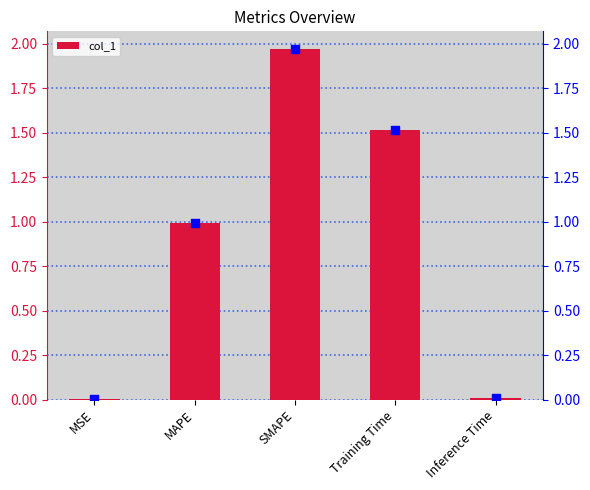

What is the change in value from MSE to Training Time?

+1.5